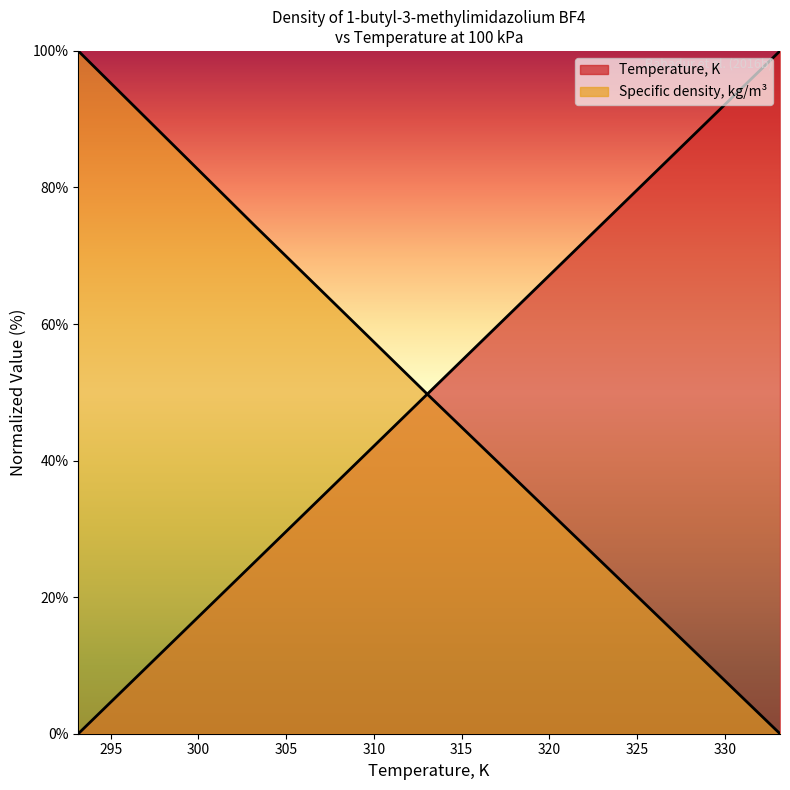

Count the number of data series in this chart.

2